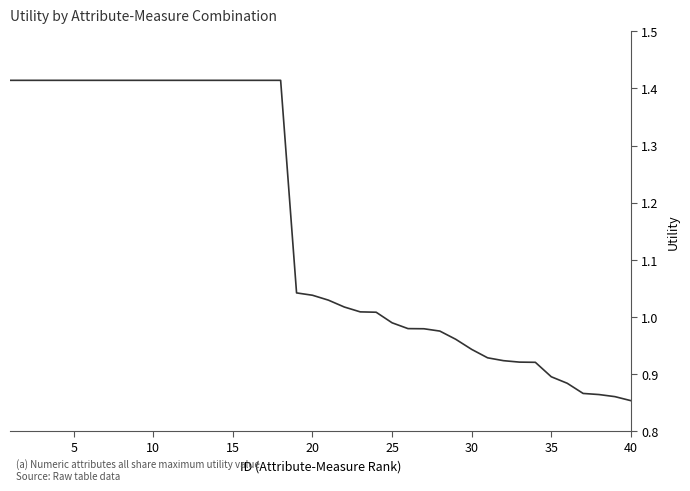

Does the chart display data point markers on the line(s)?

No